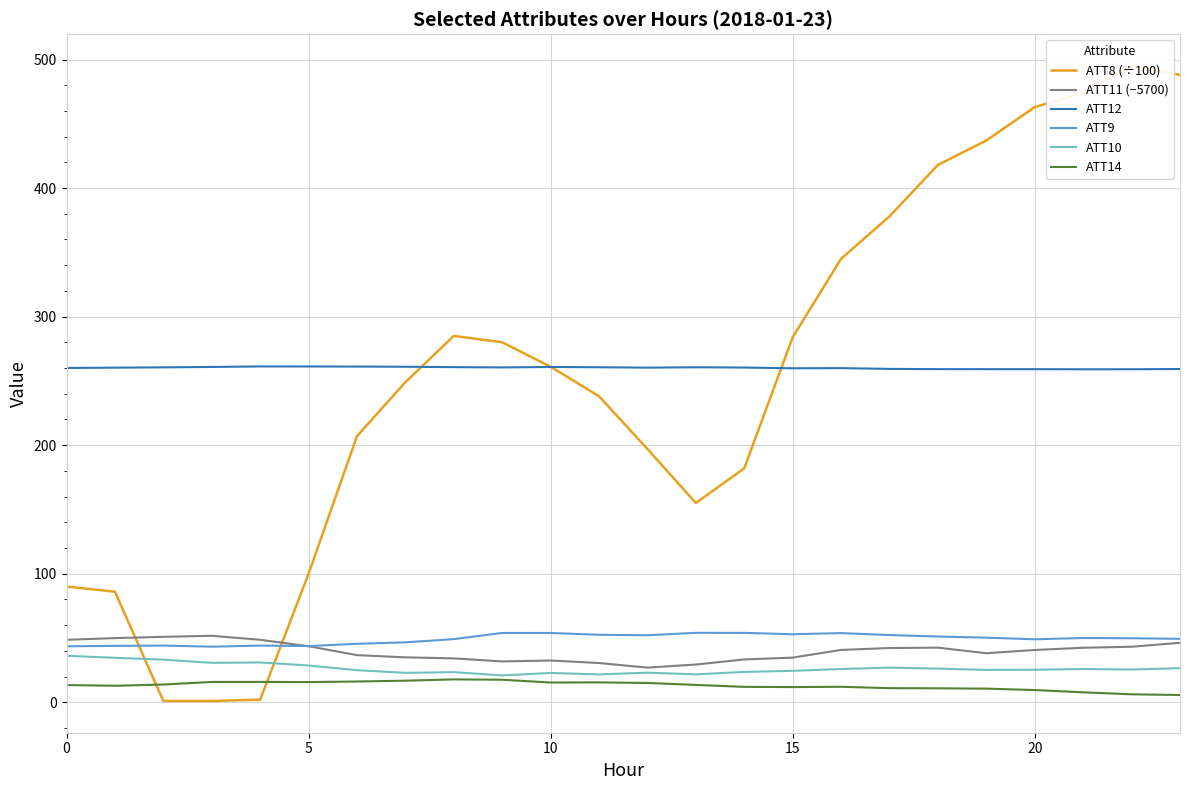

What is the difference between the maximum and minimum values in the ATT9 series?

10.8